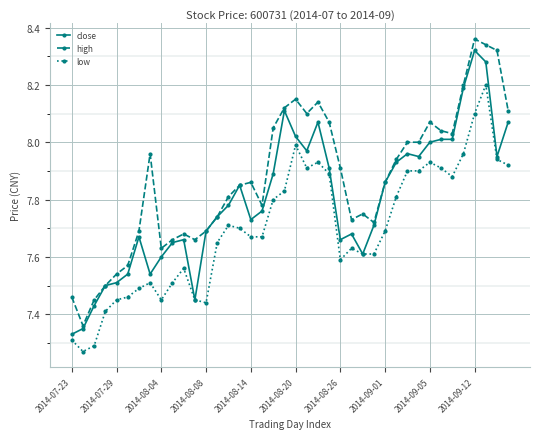

True or false: low and high intersect in this chart.

False